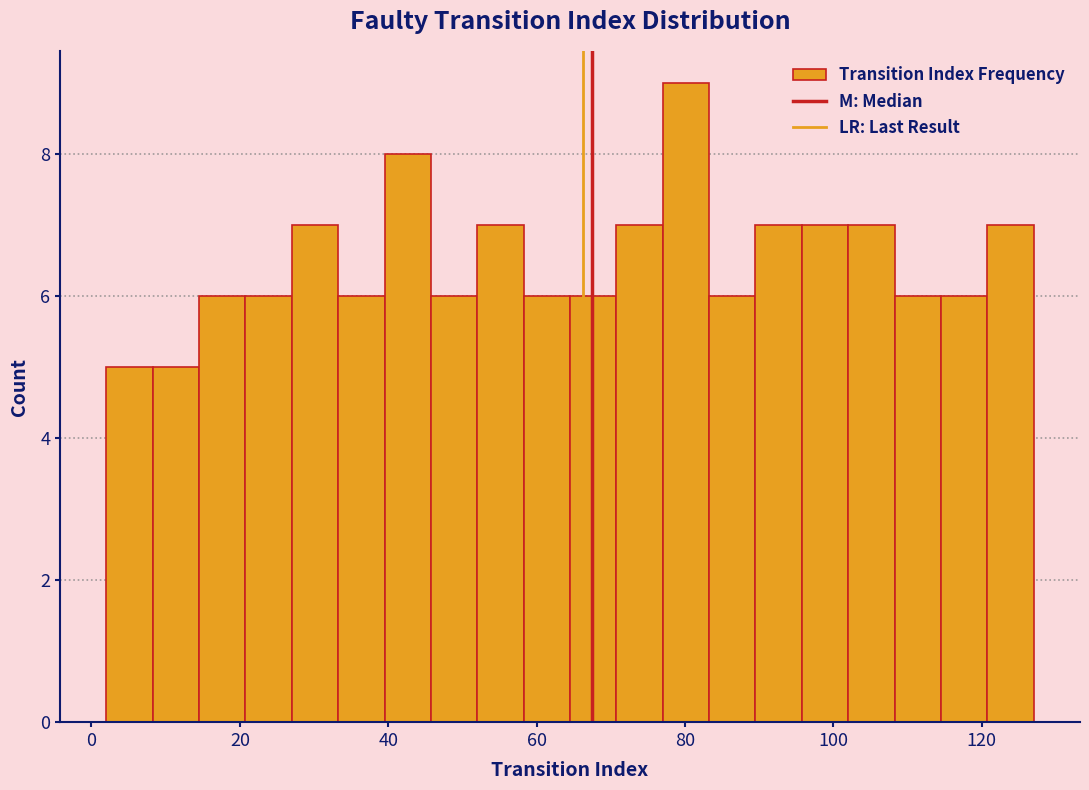

Around what value on the x-axis is the tallest bar? Give the approximate position of its centre, as read against the axis.

80